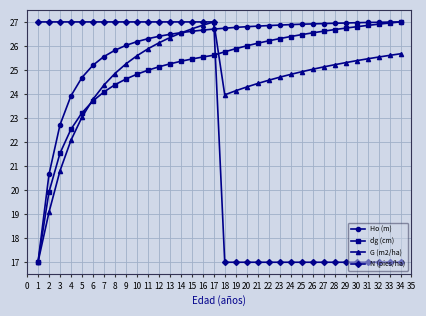

True or false: N (pies/ha) and Ho (m) intersect in this chart.

True